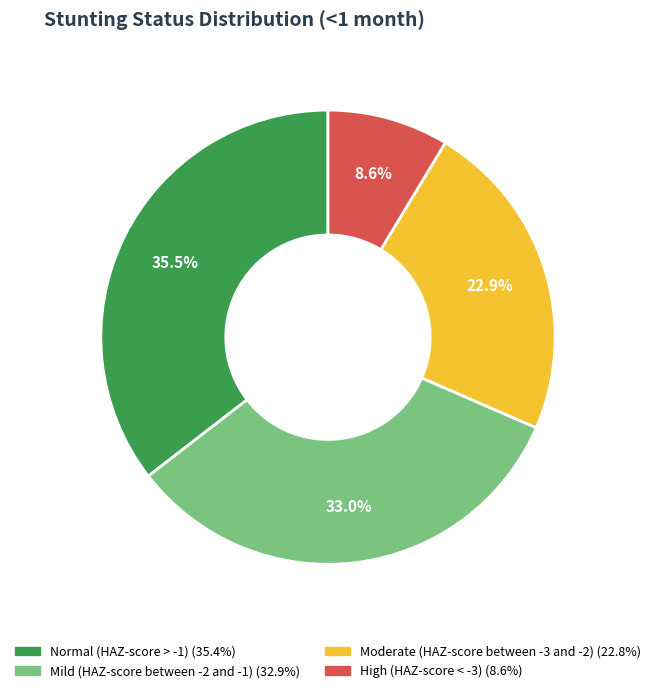

Is there any slice that represents more than half of the pie?

No